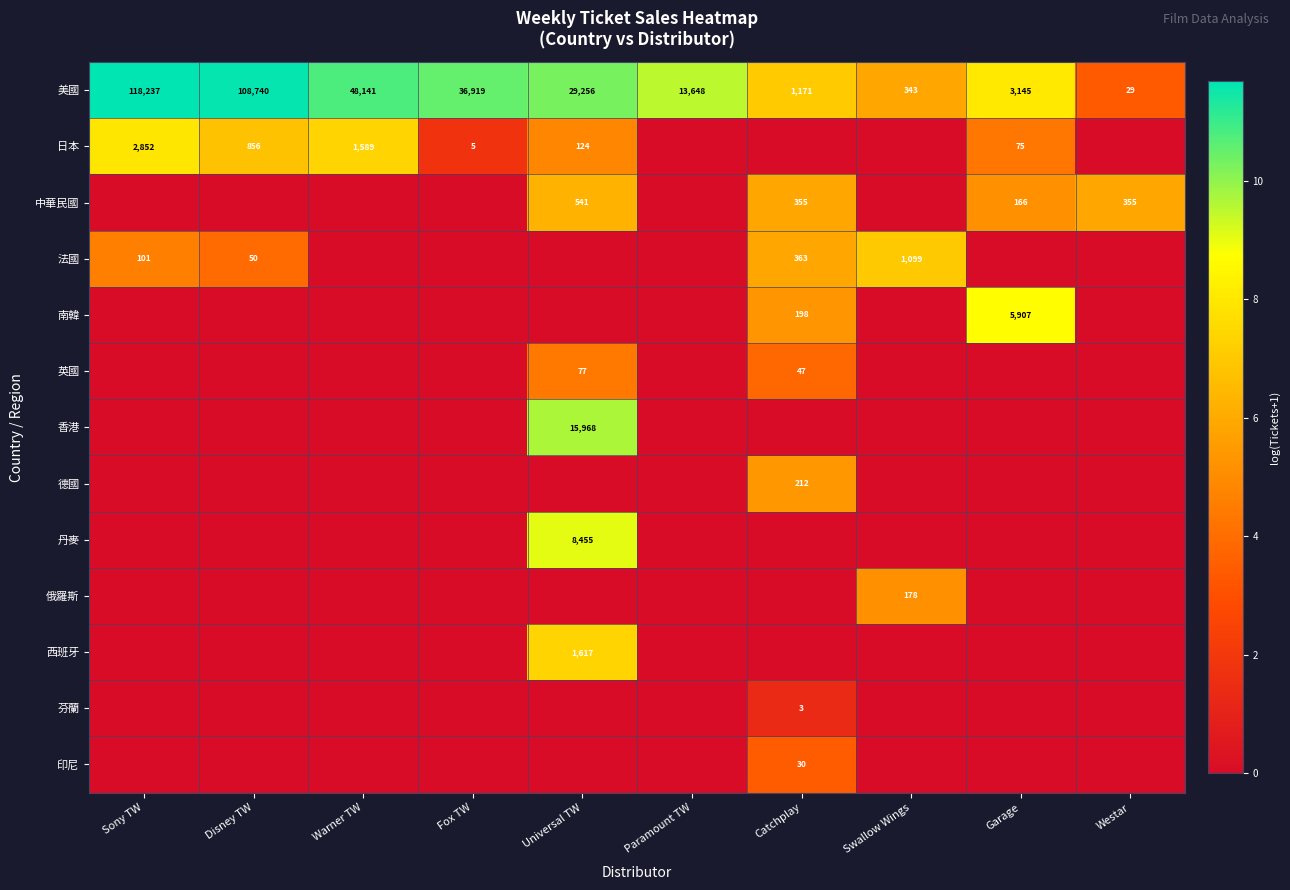

The 芬蘭 series shows 0.0 at Warner TW. True or false?

True